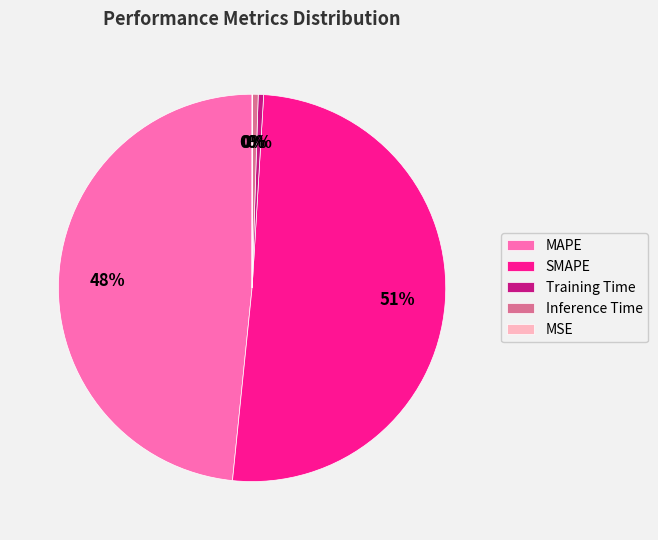

Is the sum of Inference Time and SMAPE greater than half?

Yes